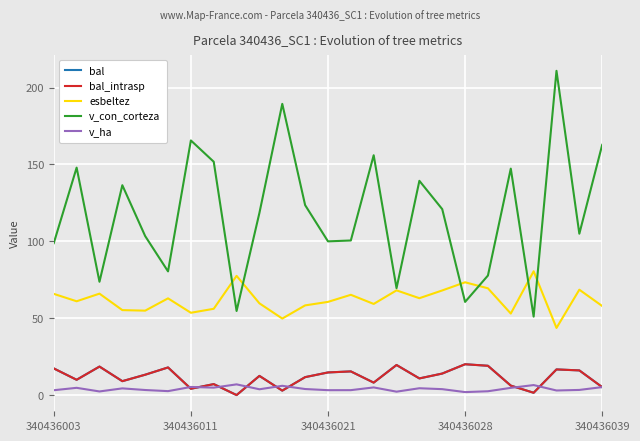

How many distinct data groups are displayed?

5